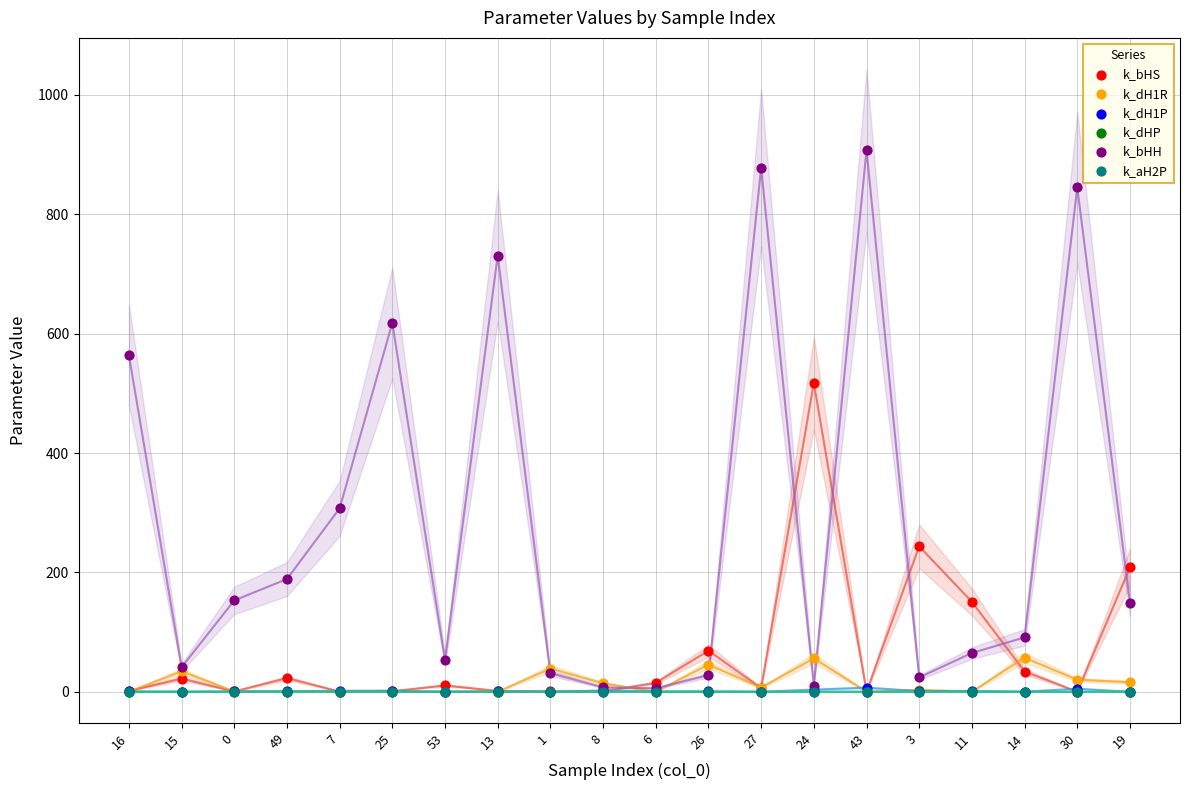

Which series contains the lowest Y value?

k_dHP